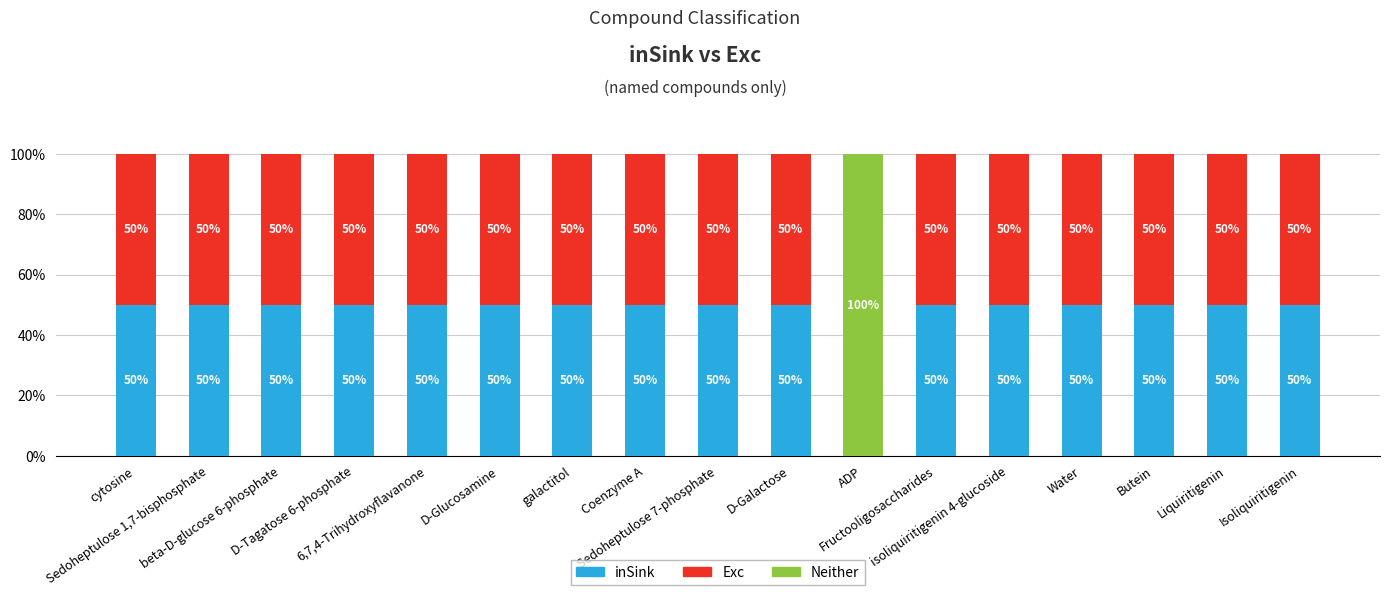

What is the highest value of the inSink series?

50